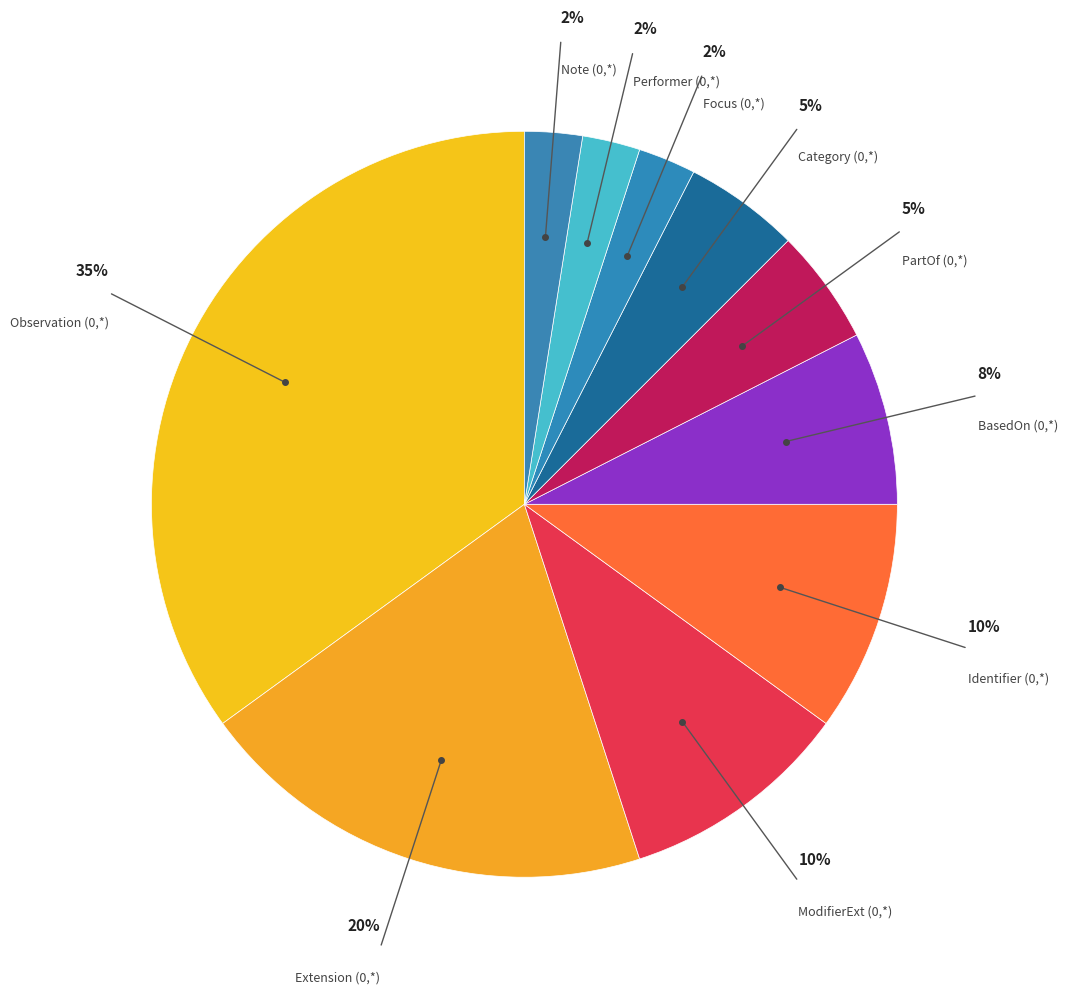

How many slices are in this pie chart?

10